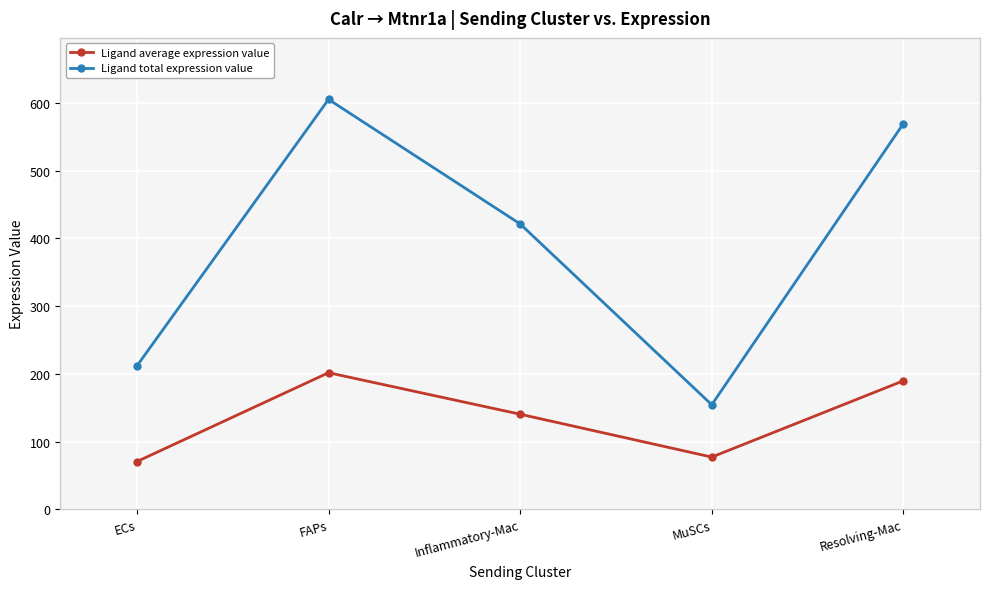

What position from the left is Resolving-Mac?

5